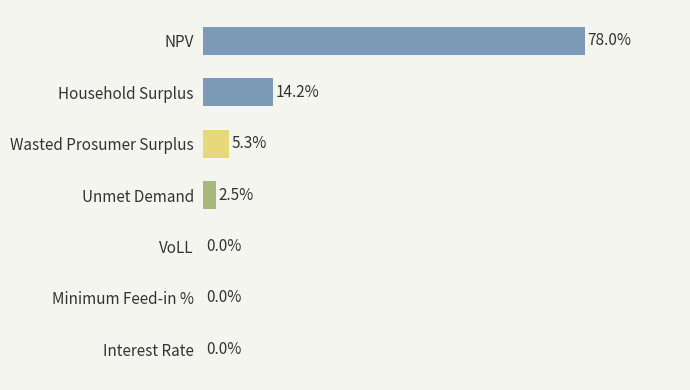

Between VoLL and Unmet Demand, which is larger?

Unmet Demand